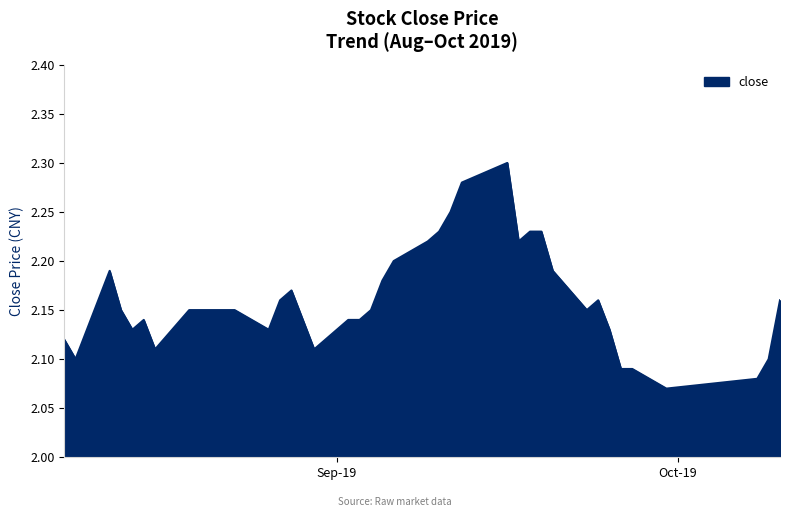

How many interior local valleys (lower than both neighbors) does the data have?

8